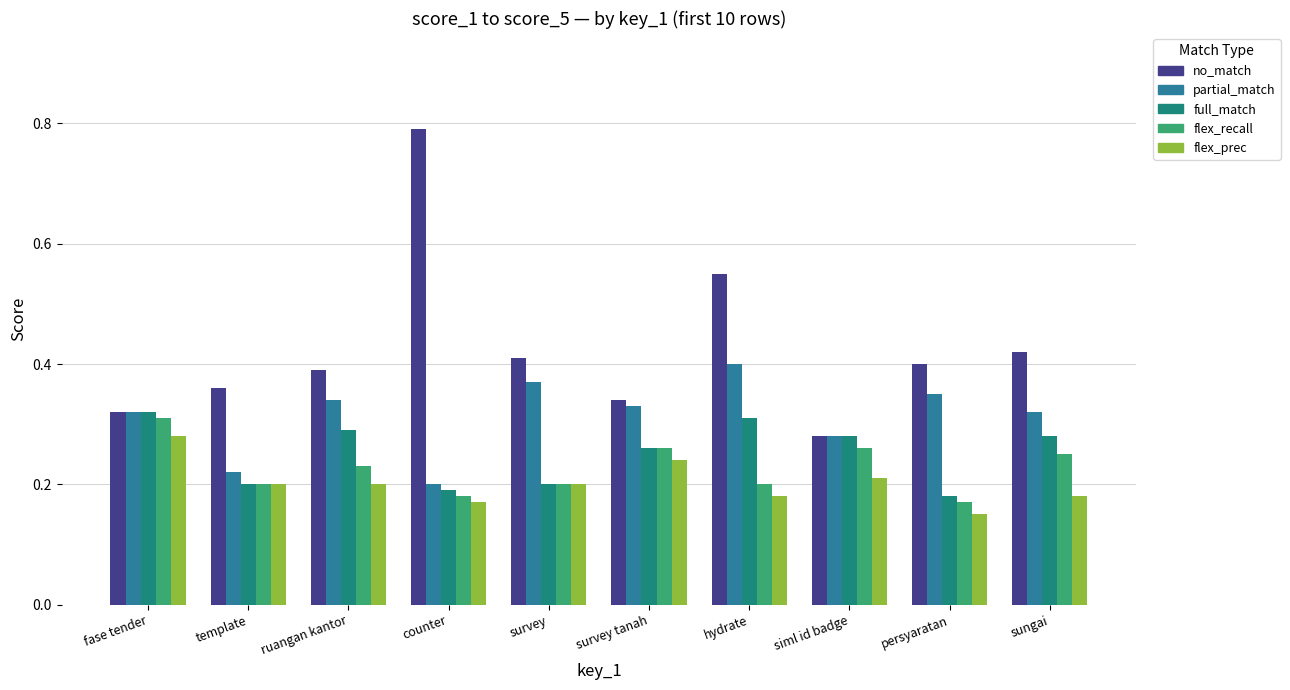

What position from the right is sungai?

1